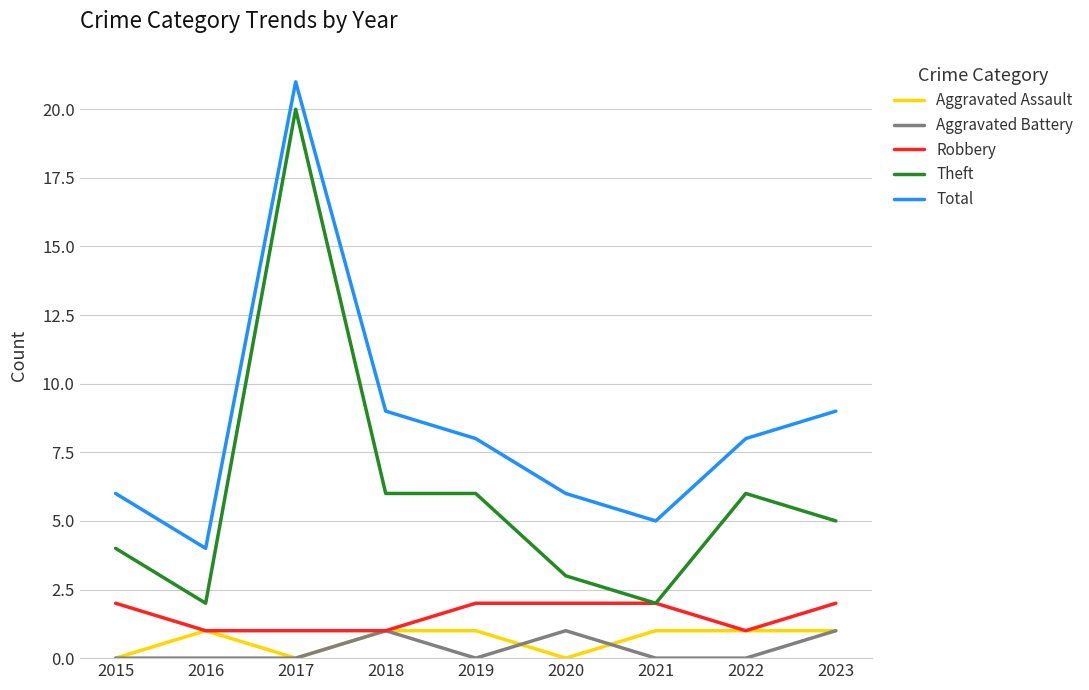

Reading left to right, extract all data points from this chart.

Aggravated Assault: 0	1	0	1	1	0	1	1	1
Aggravated Battery: 0	0	0	1	0	1	0	0	1
Robbery: 2	1	1	1	2	2	2	1	2
Theft: 4	2	20	6	6	3	2	6	5
Total: 6	4	21	9	8	6	5	8	9